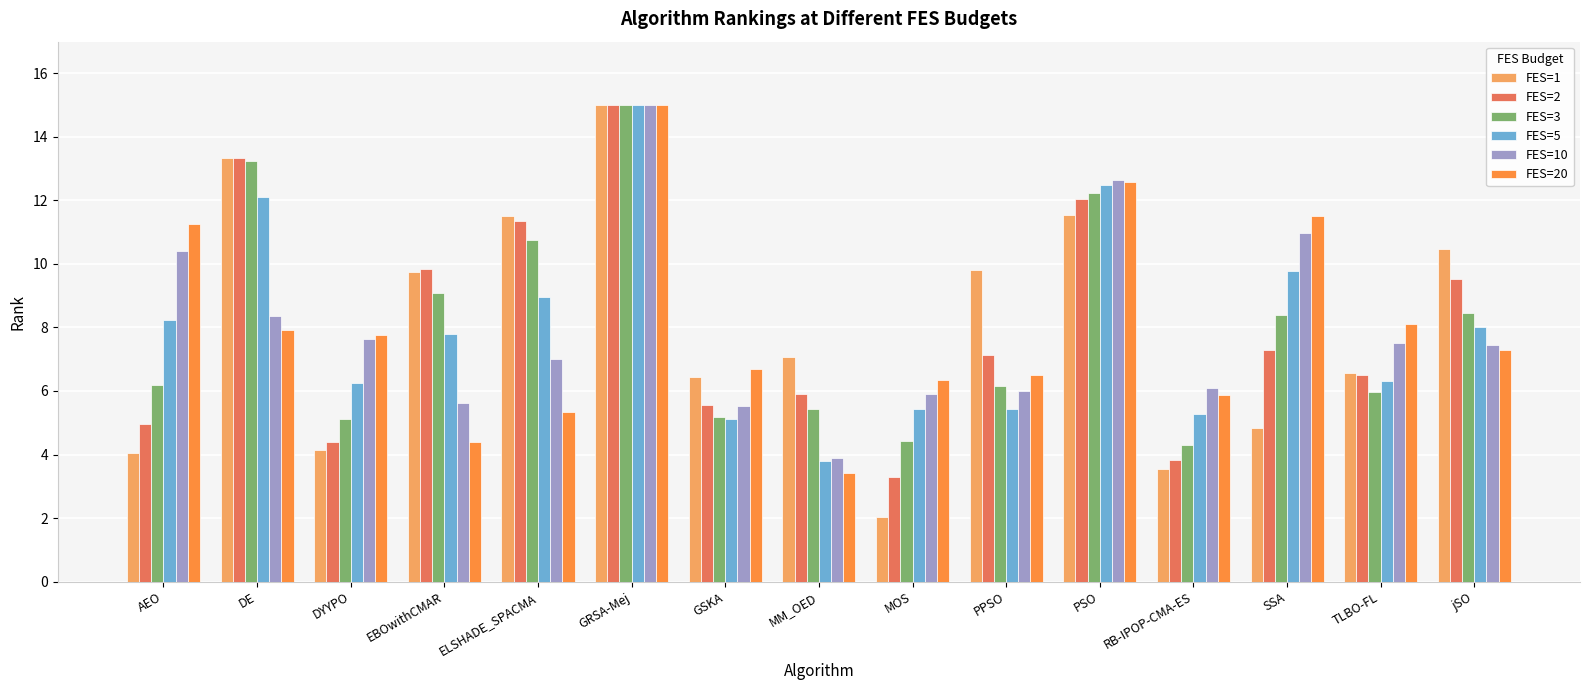

Which series has the widest spread of values?

FES=1